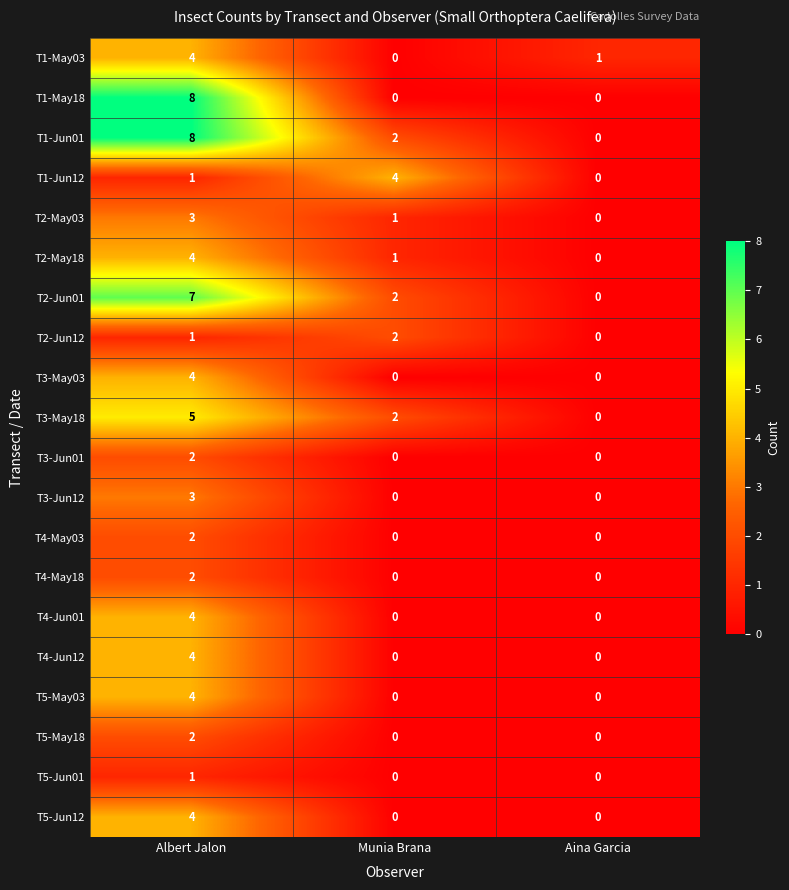

The T2-May18 series shows 1 at Munia Brana. True or false?

True